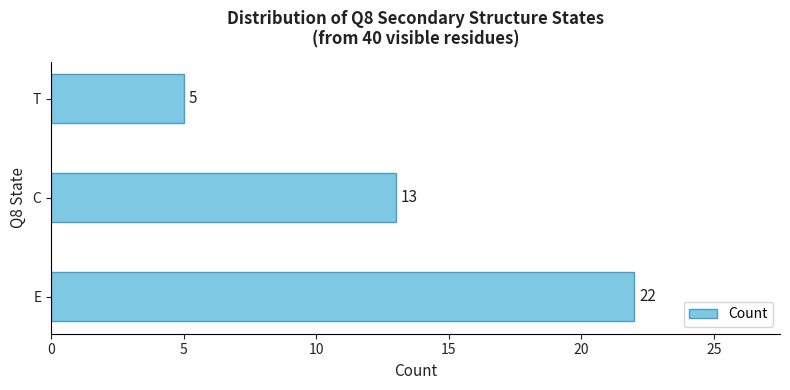

True or false: the data shows 13 at C.

True